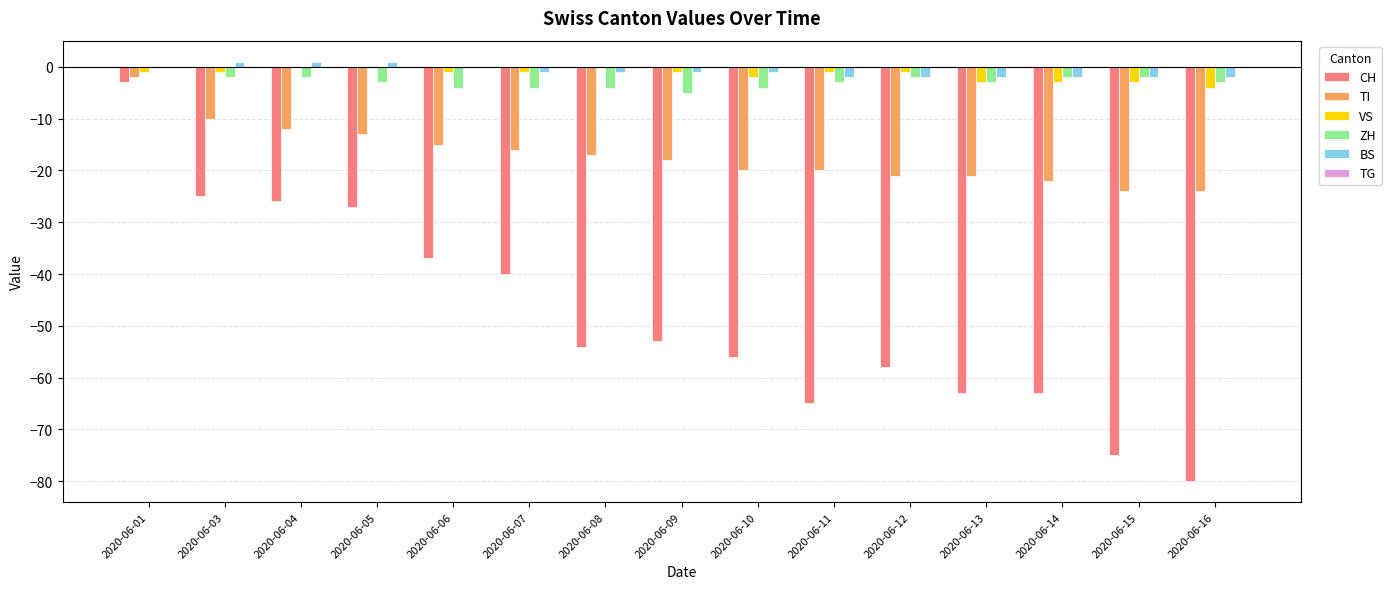

Which series changed the most between 2020-06-09 and 2020-06-16?

CH